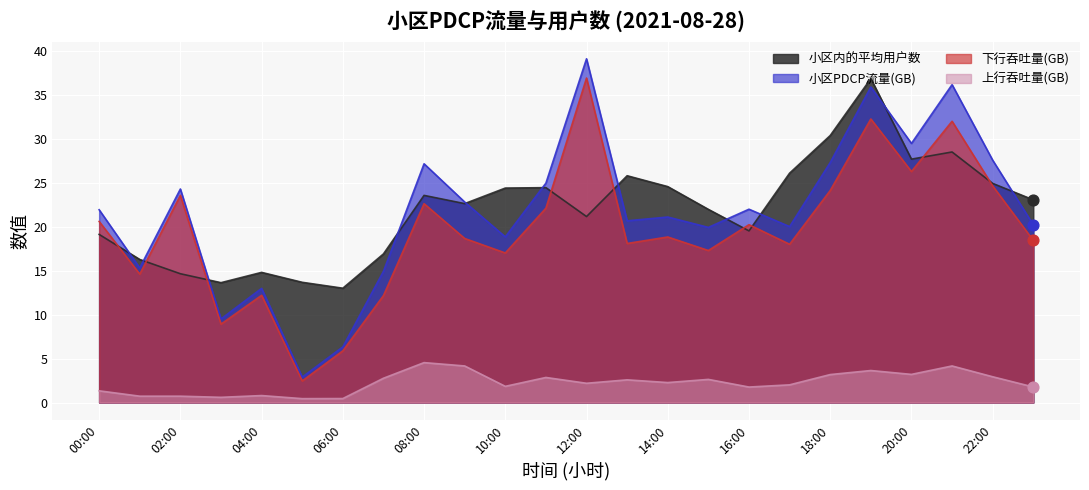

Which series contains the highest Y value?

小区PDCP流量(GB)